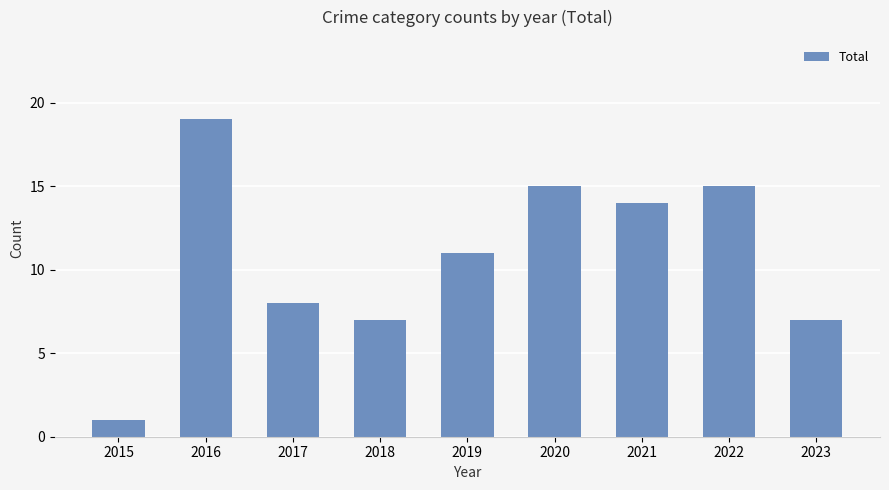

What is the change in value from 2022 to 2023?

-8